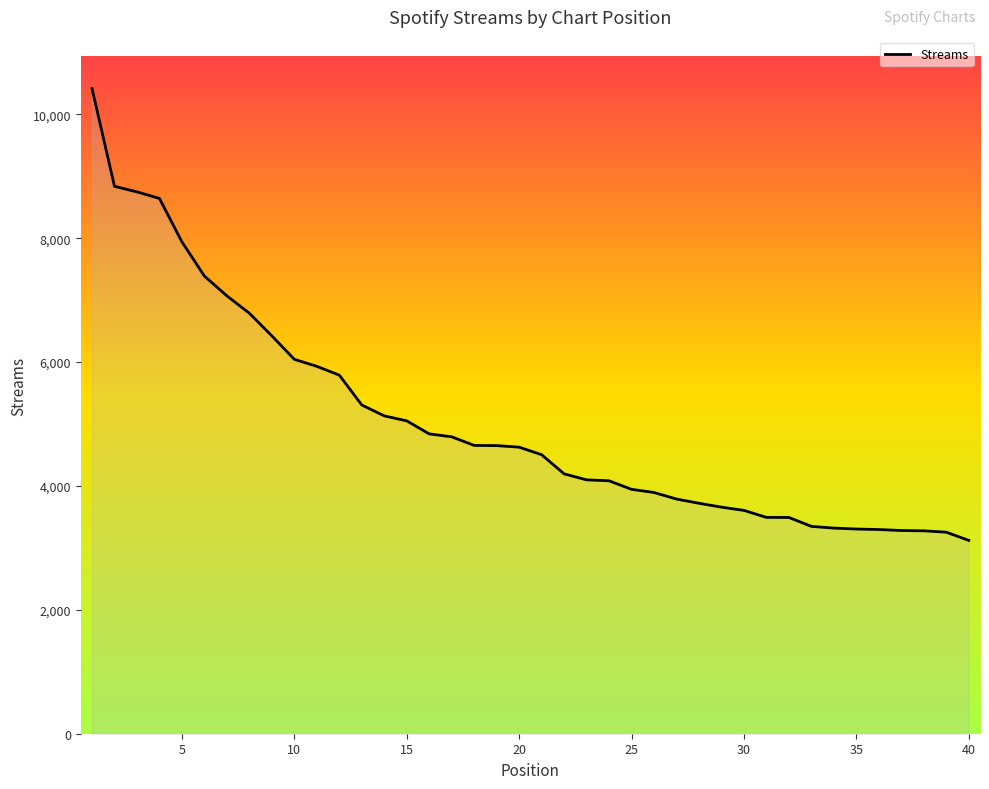

What is the difference between the maximum and minimum values?

7296